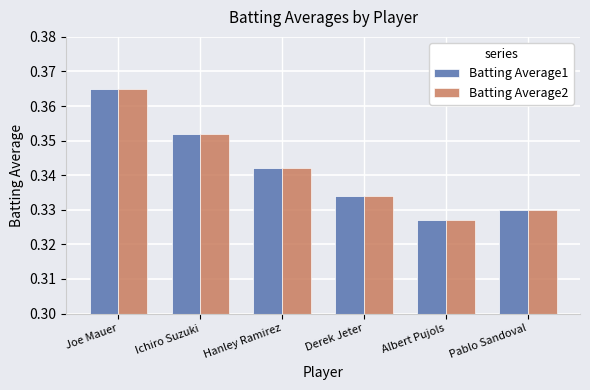

The Batting Average2 series shows 0.2 at Ichiro Suzuki. True or false?

False